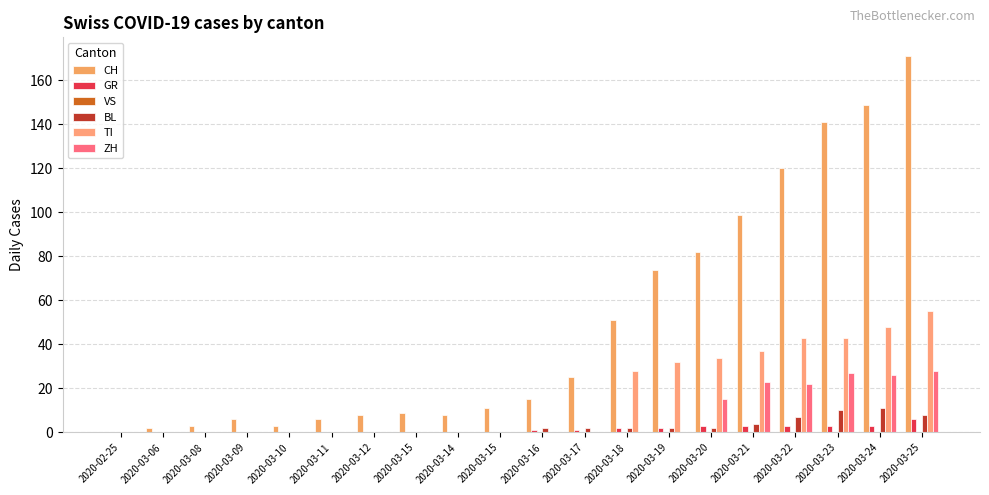

How many groups of bars are there?

20